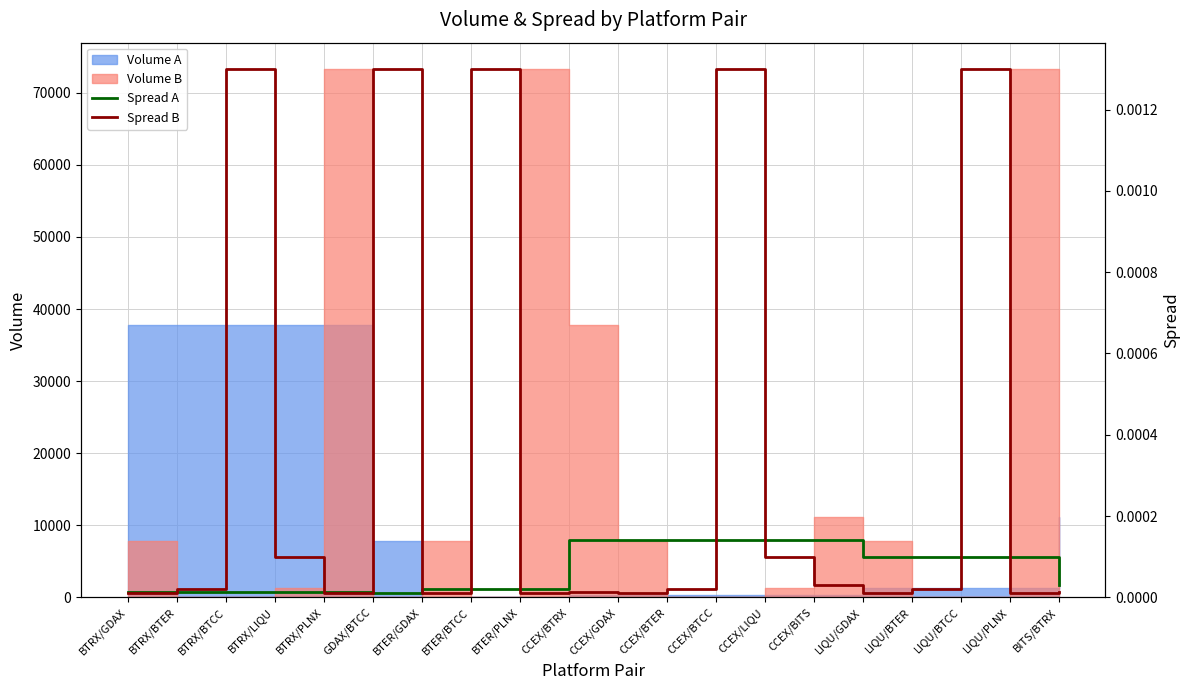

Between CCEX/GDAX and BTER/PLNX, which is larger?

CCEX/GDAX